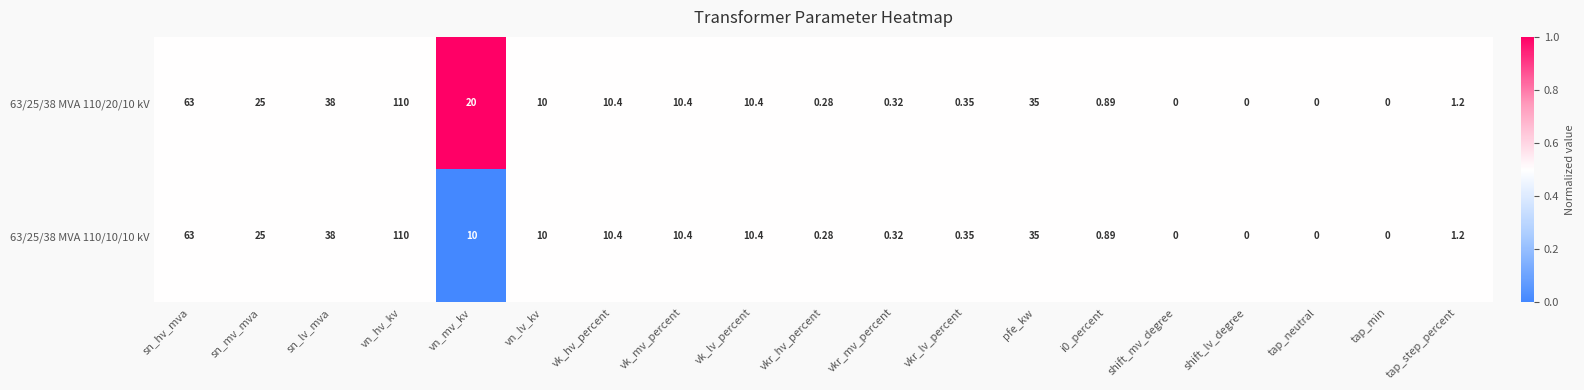

Which series has the largest total across all categories?

63/25/38 MVA 110/20/10 kV